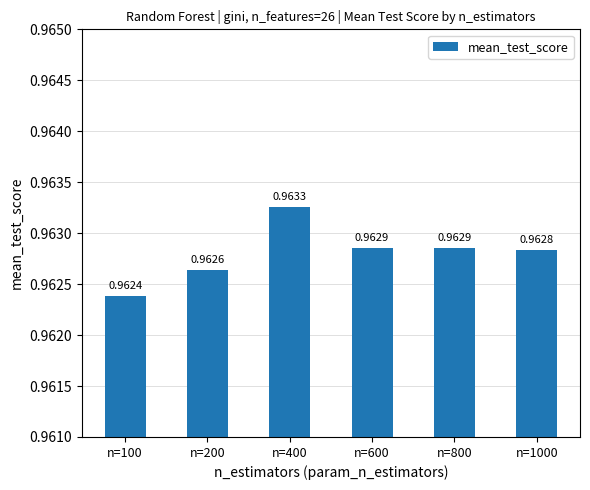

What is the sum of the values at n=200 and n=100?

1.9